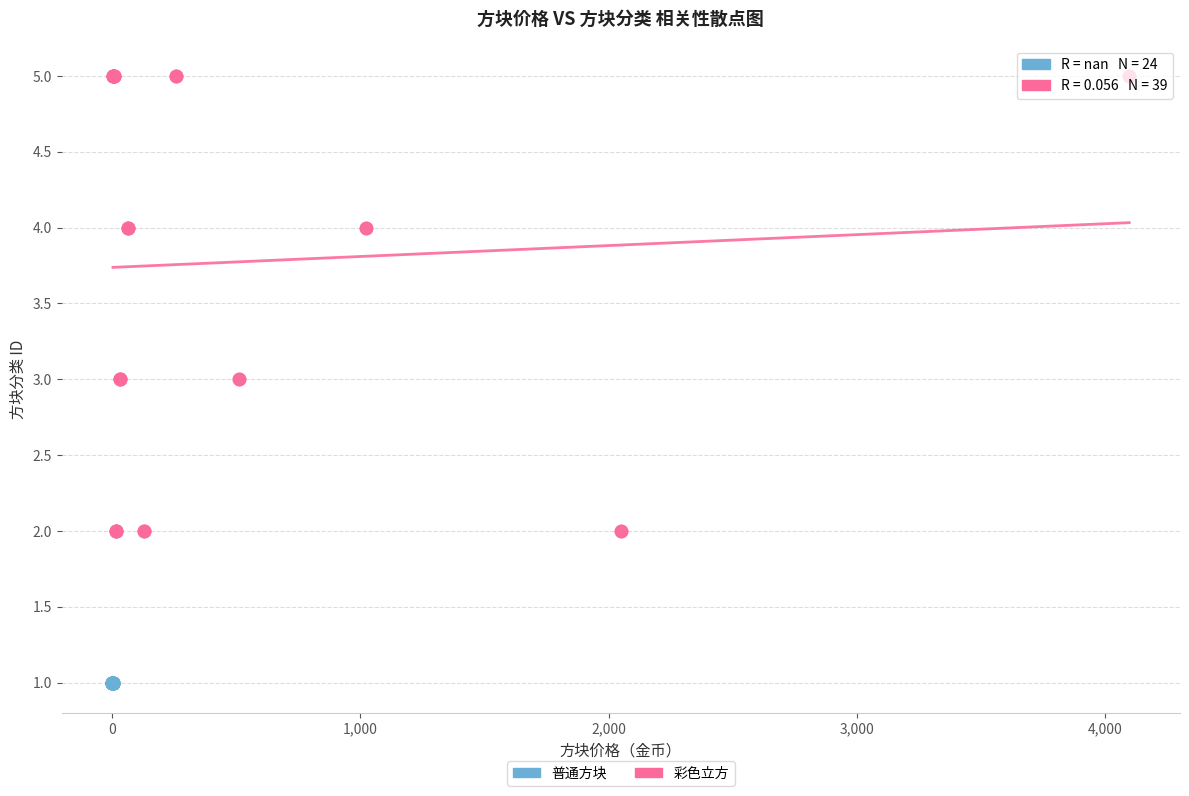

Which series reaches the maximum Y coordinate?

彩色立方